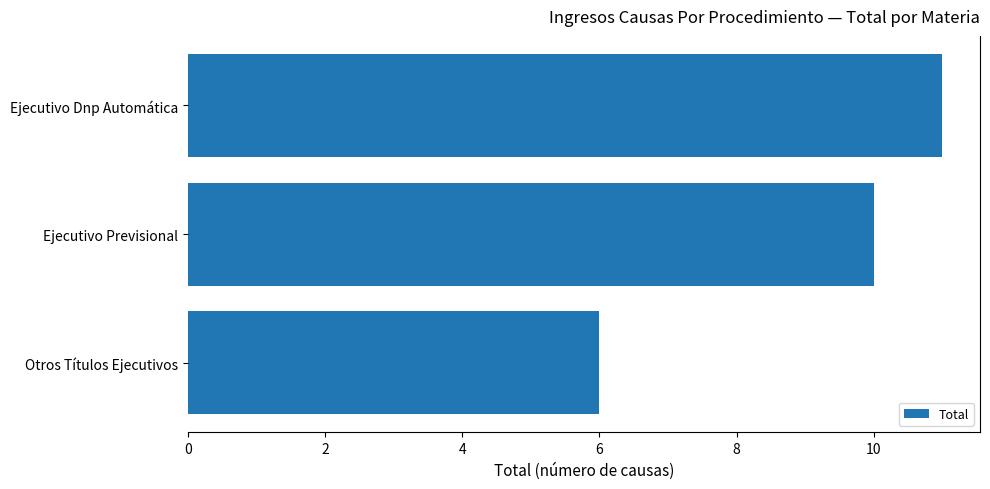

How many bars are there in total?

3